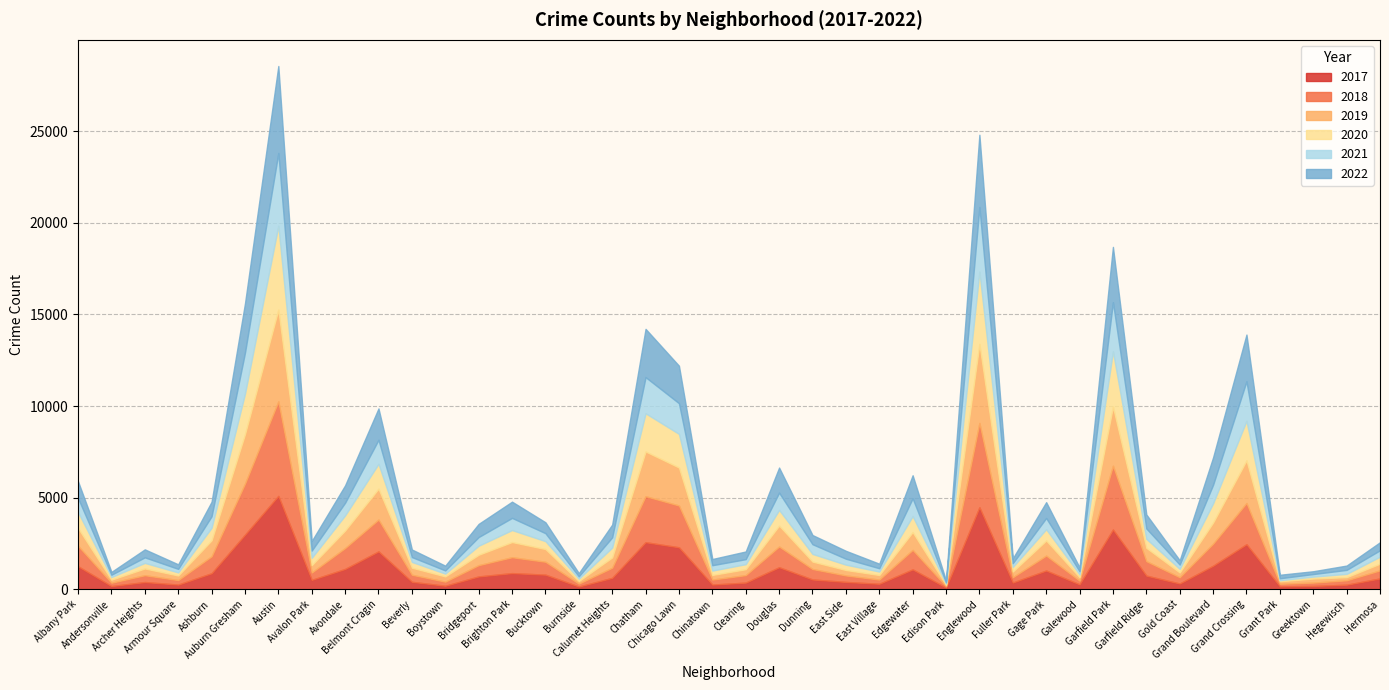

How many intersections are there between 2021 and 2019?

6